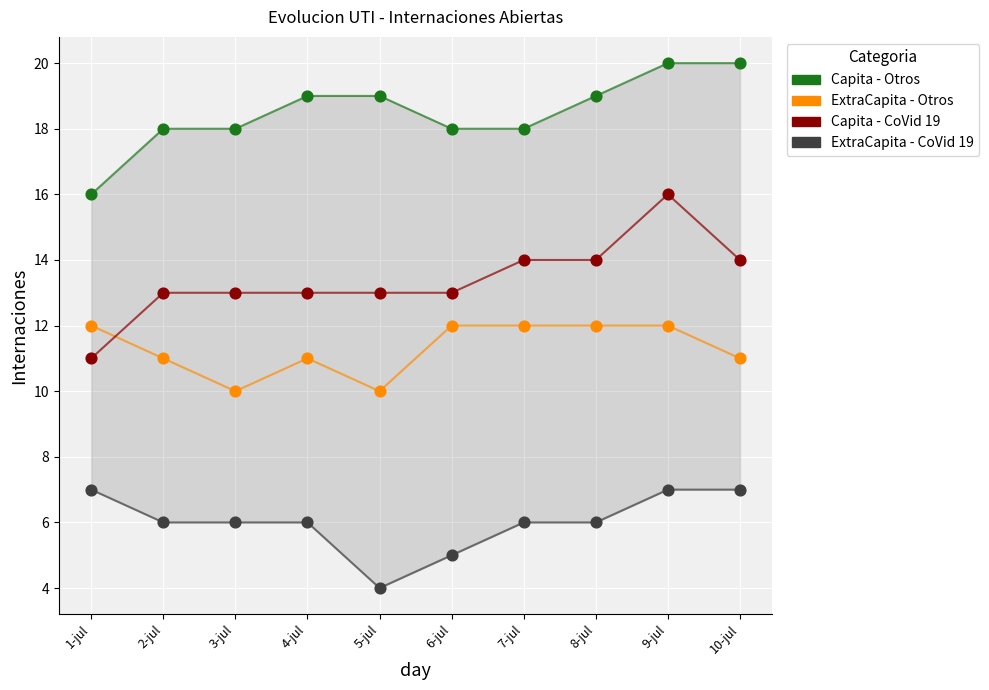

Across all data points, what is the range of Y values (max minus min)?

16